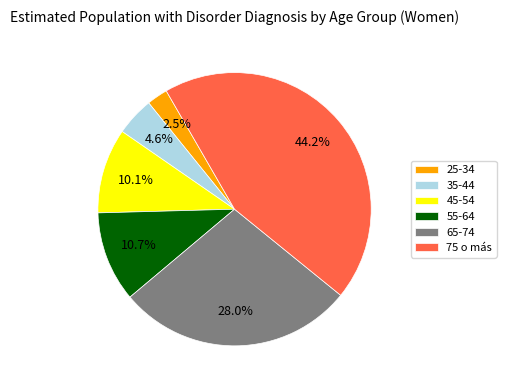

Which has a higher value, 45-54 or 65-74?

65-74